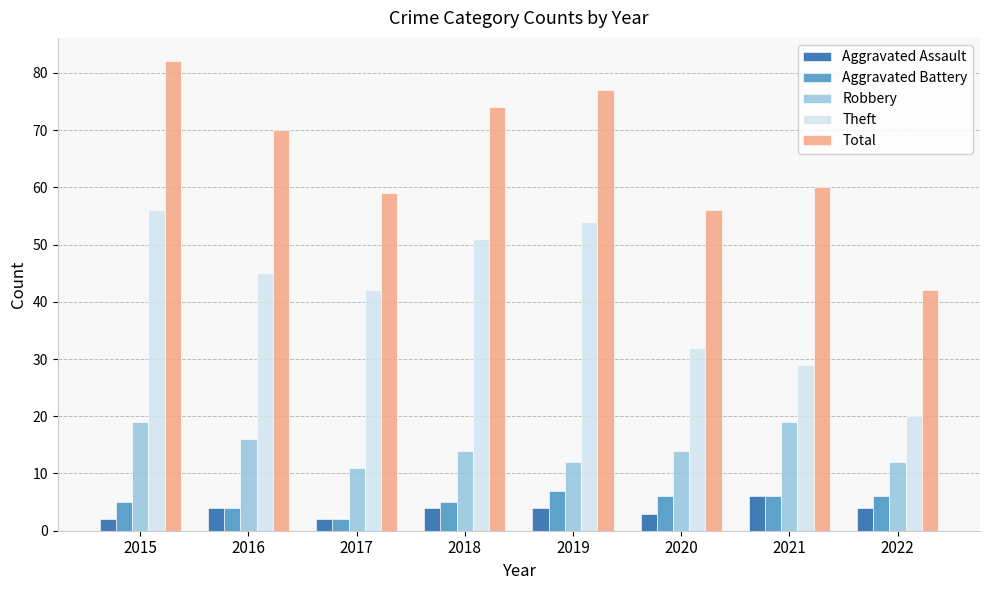

How many bars are there in each group?

5